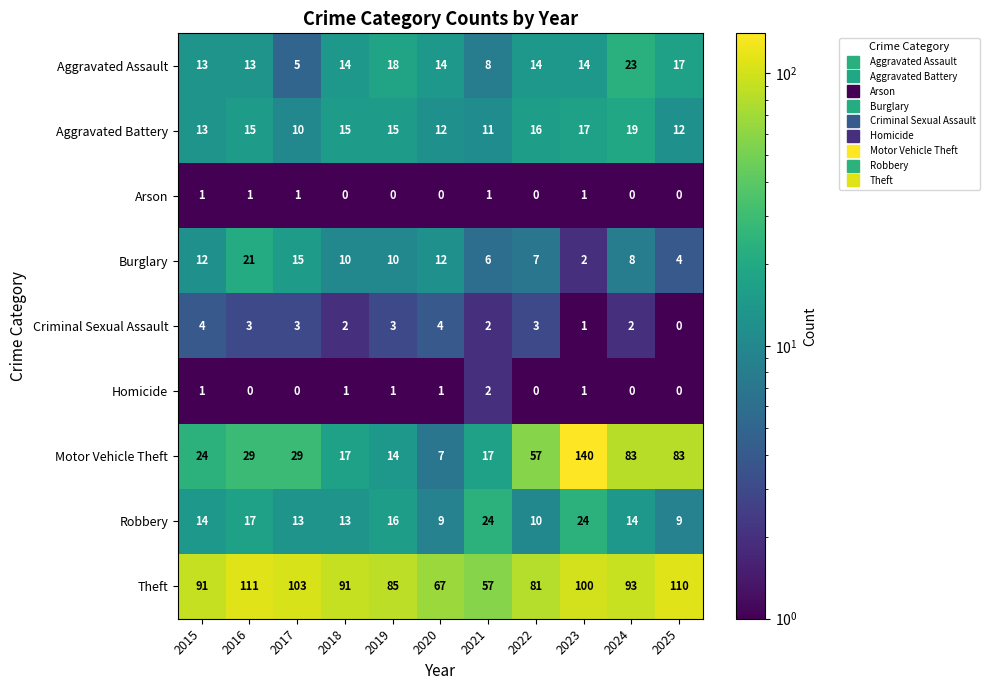

Between 2019 and 2020, which series saw the biggest shift?

Theft